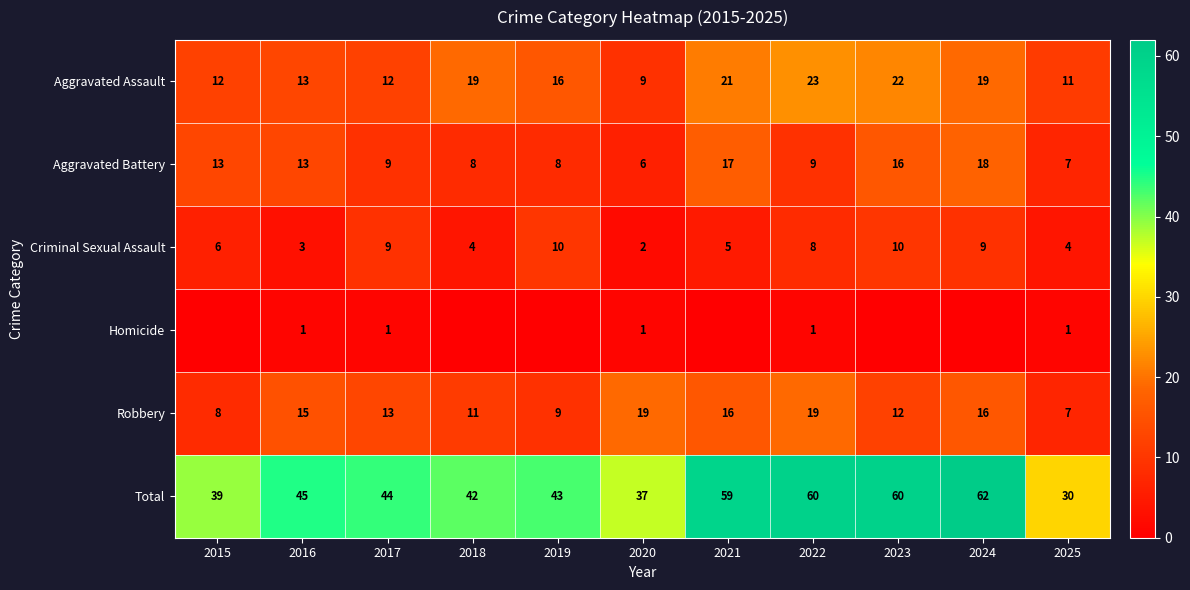

What is the total value across all series at 2018?

84